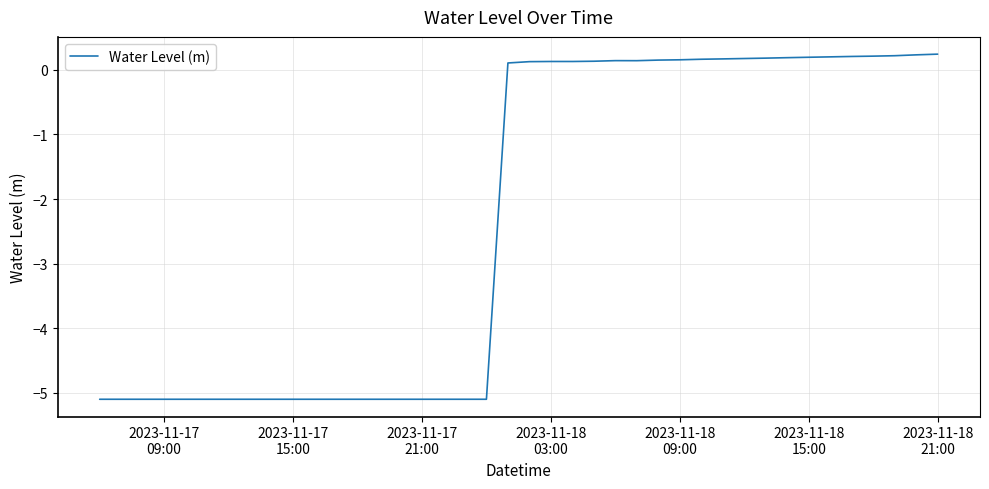

What is the difference between the maximum and minimum values?

5.3